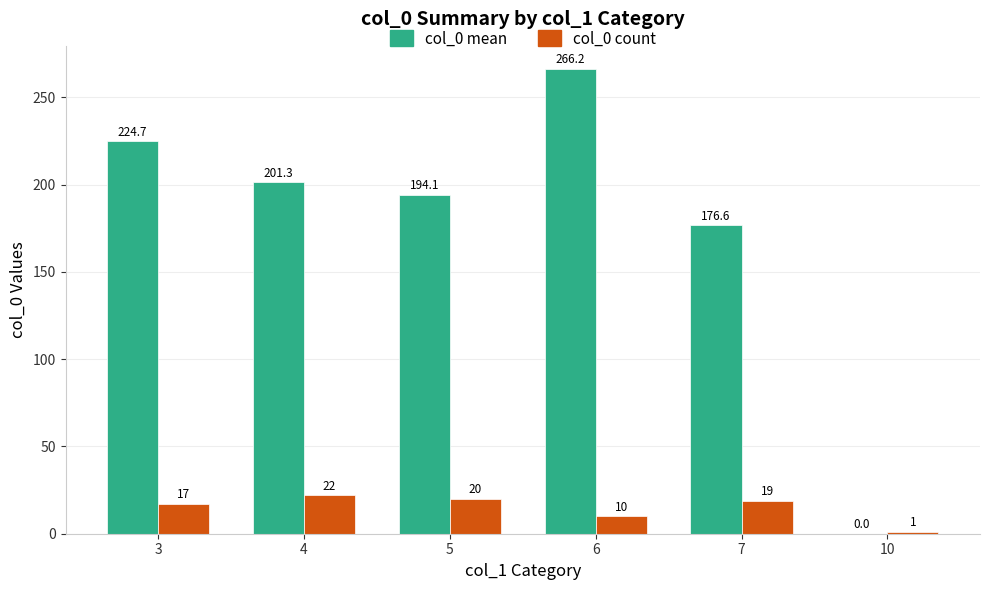

The col_0 mean series shows 194.1 at 5. True or false?

True